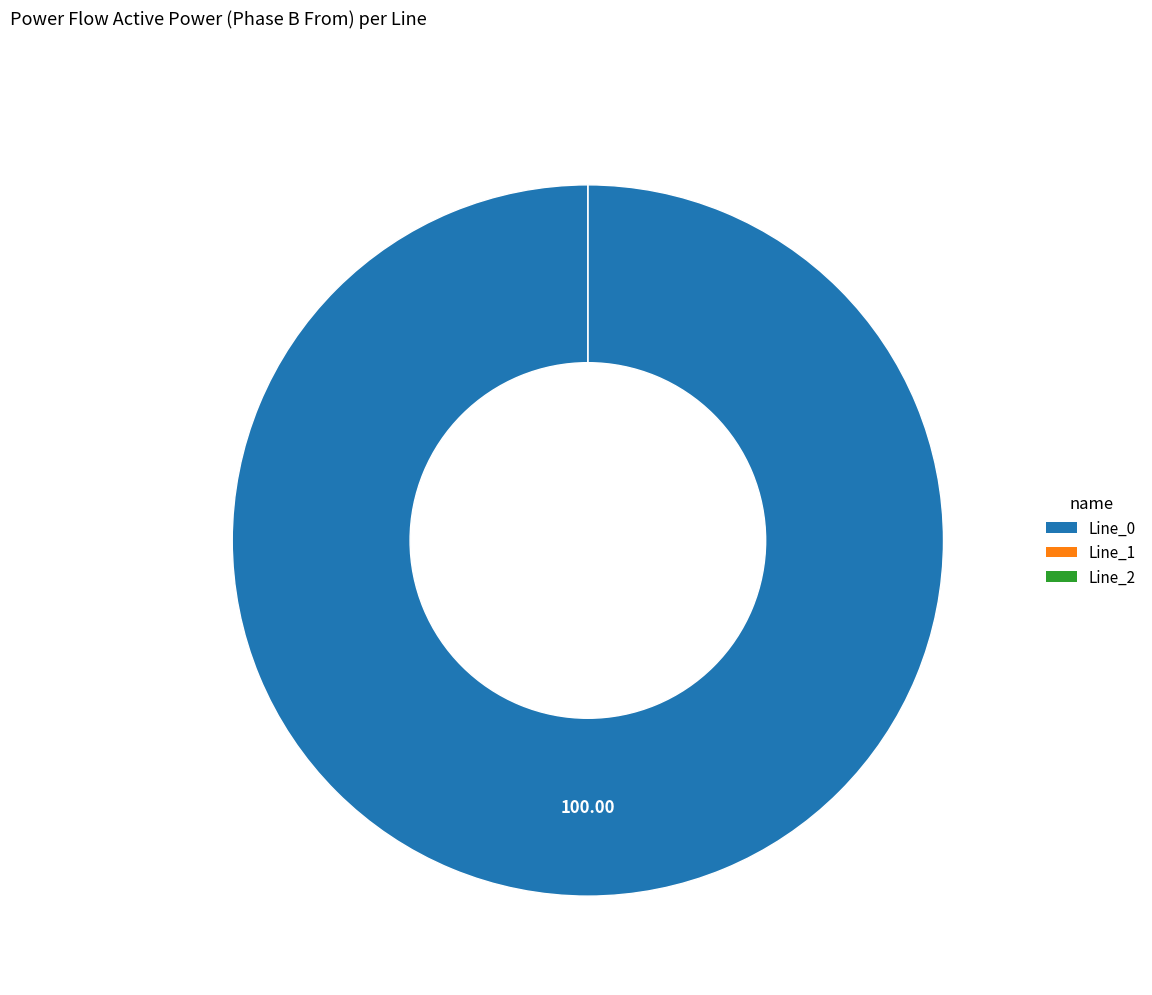

To the nearest percent, what is the difference between the Line_0 and Line_2 slice percentages?

100%